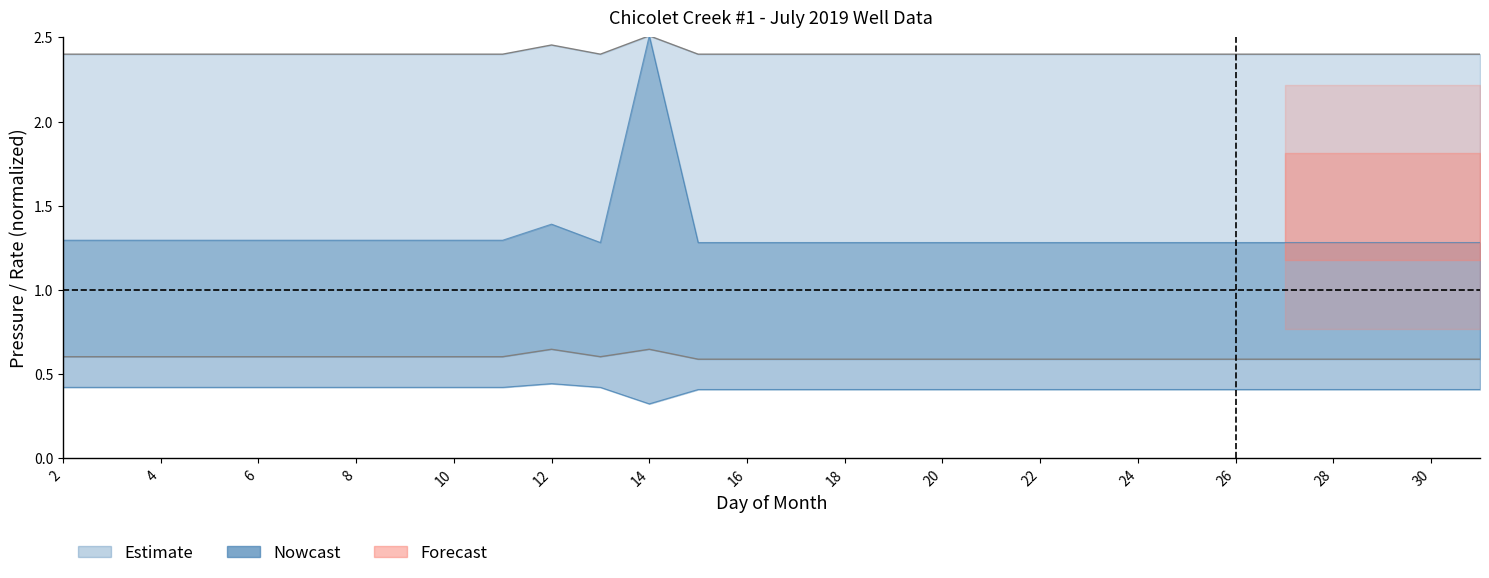

Which category has the lowest value in the lp series?

13